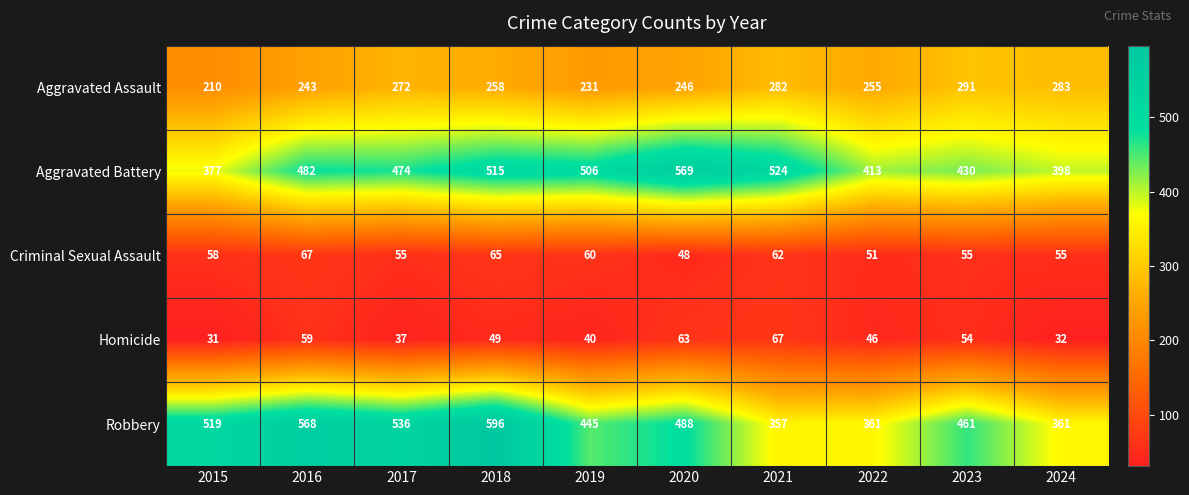

What is the difference between the maximum and minimum values in the Aggravated Battery series?

192